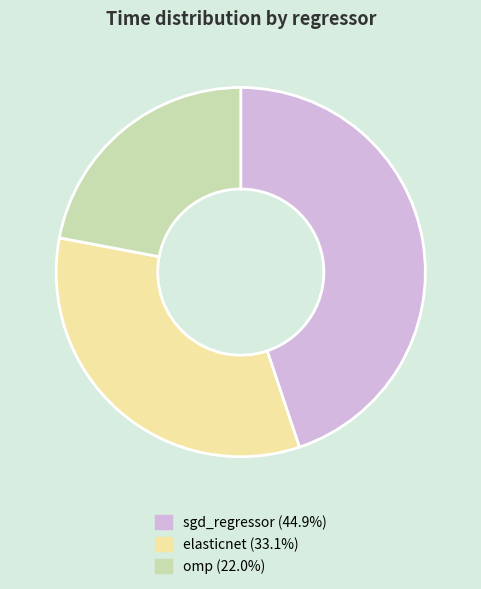

Is the sum of omp and sgd_regressor greater than half?

Yes